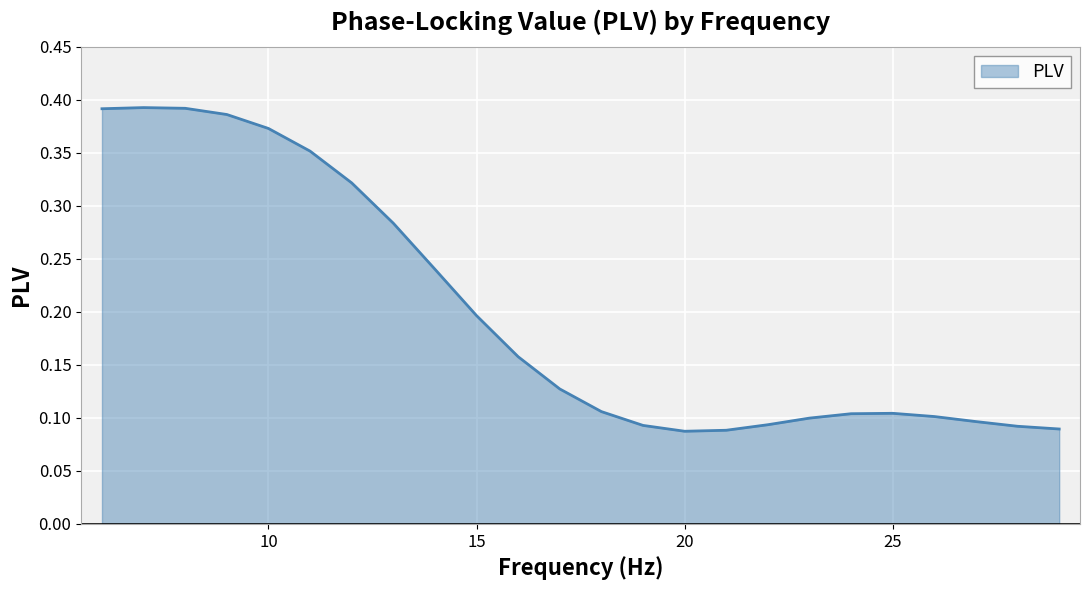

How many lines are shown in the chart?

1